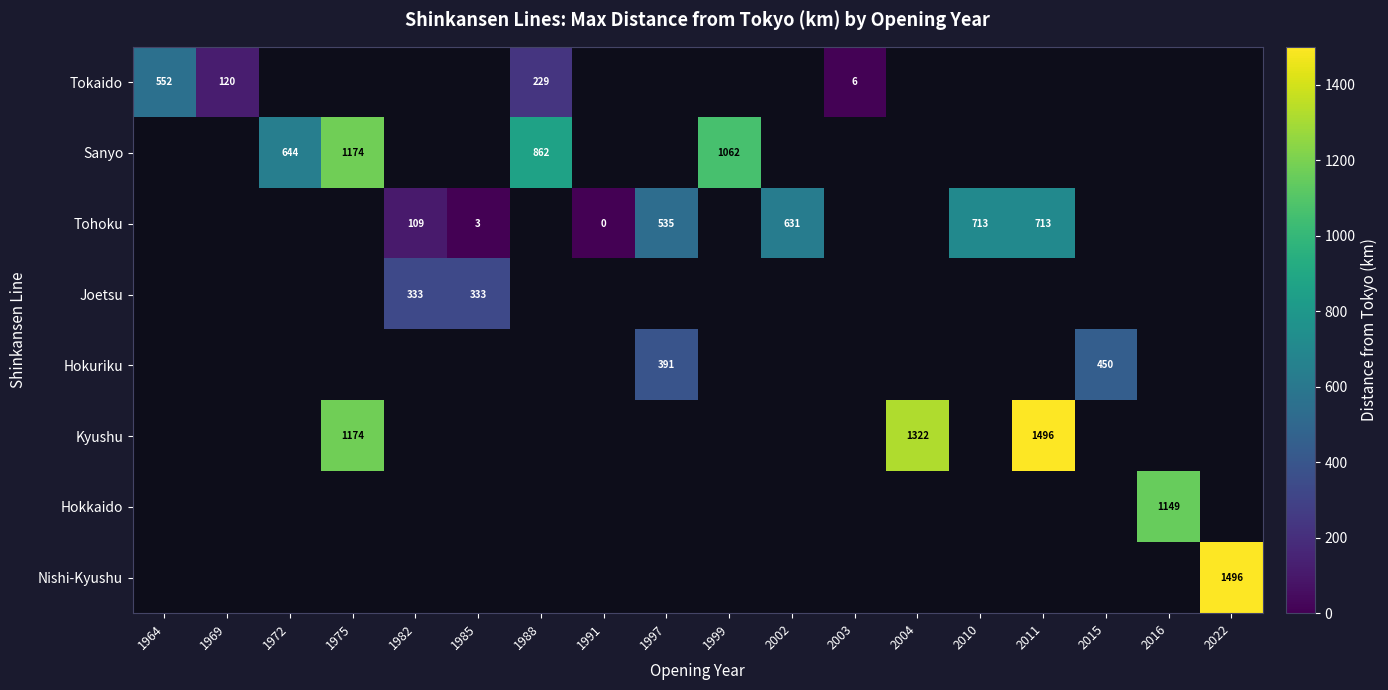

The Sanyo series shows 1174.0 at 1975. True or false?

True